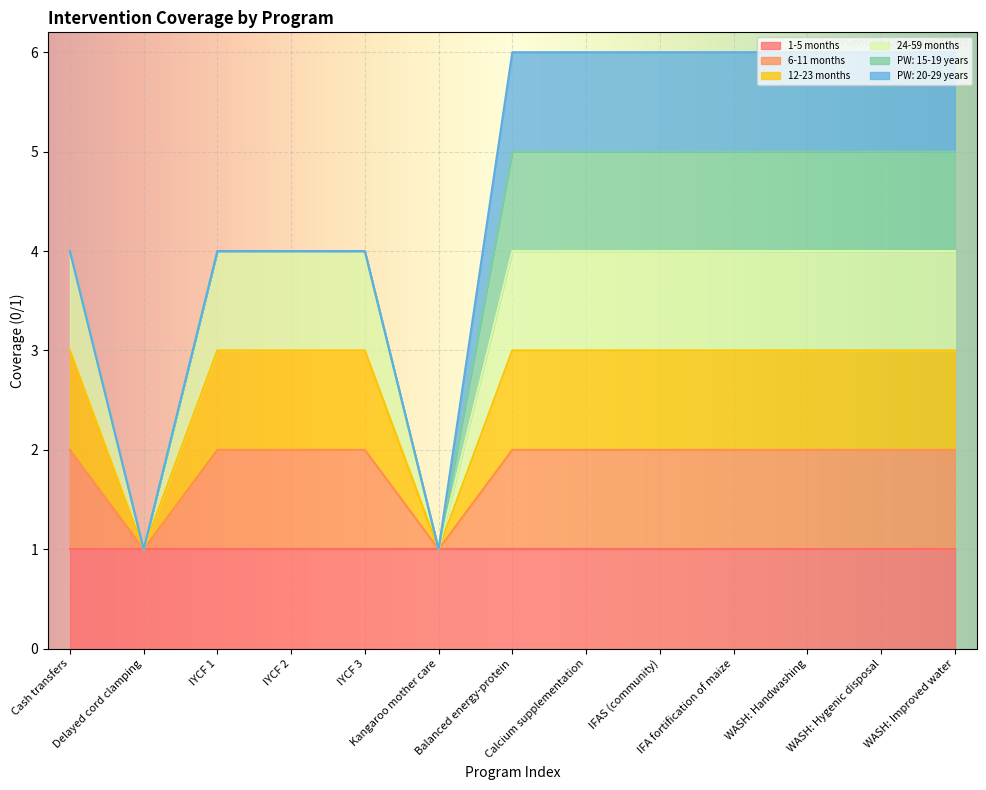

True or false: 24-59 months and 6-11 months intersect in this chart.

False